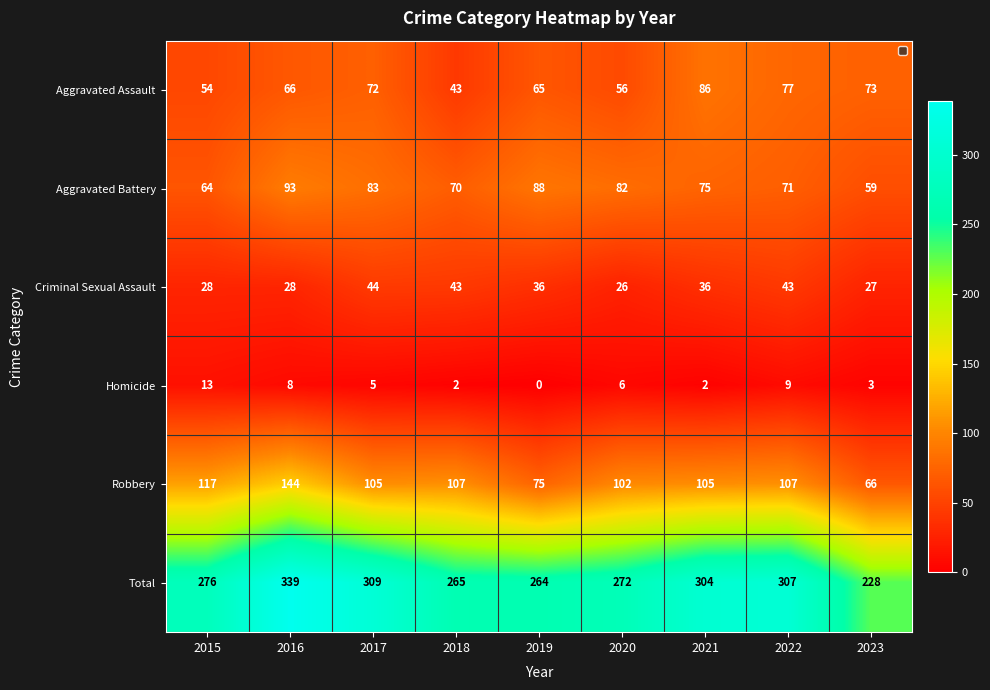

How many values in the Total series exceed 276?

4